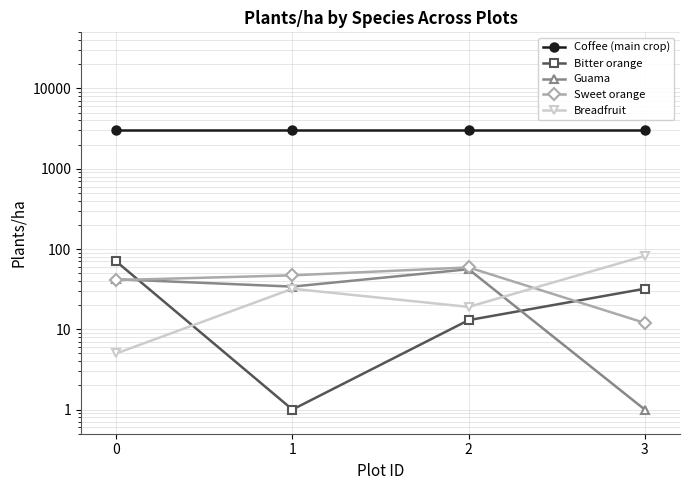

Count the number of data series in this chart.

5